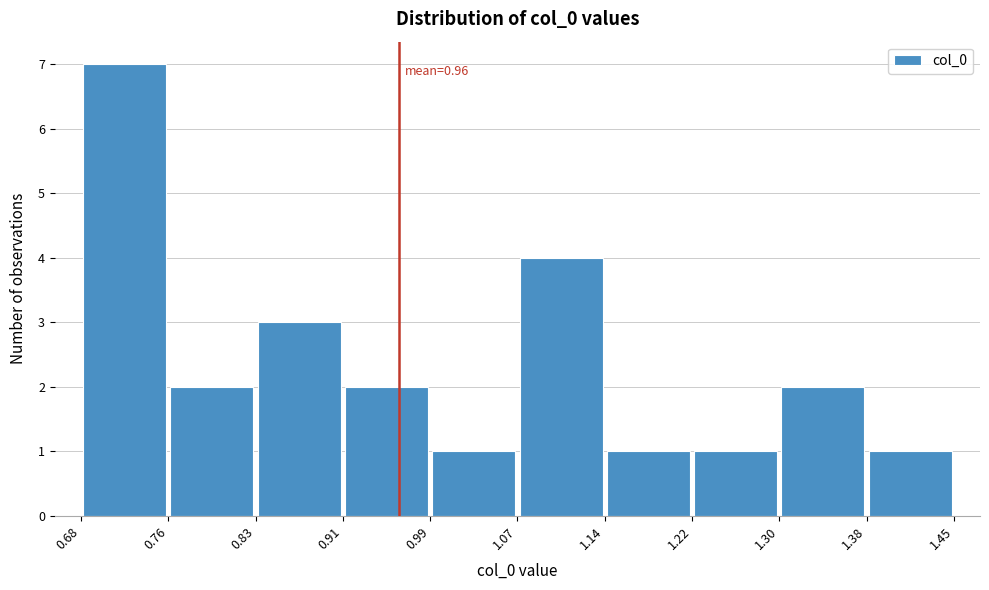

Over which range of the x-axis is the bar tallest?

0.68 to 0.76